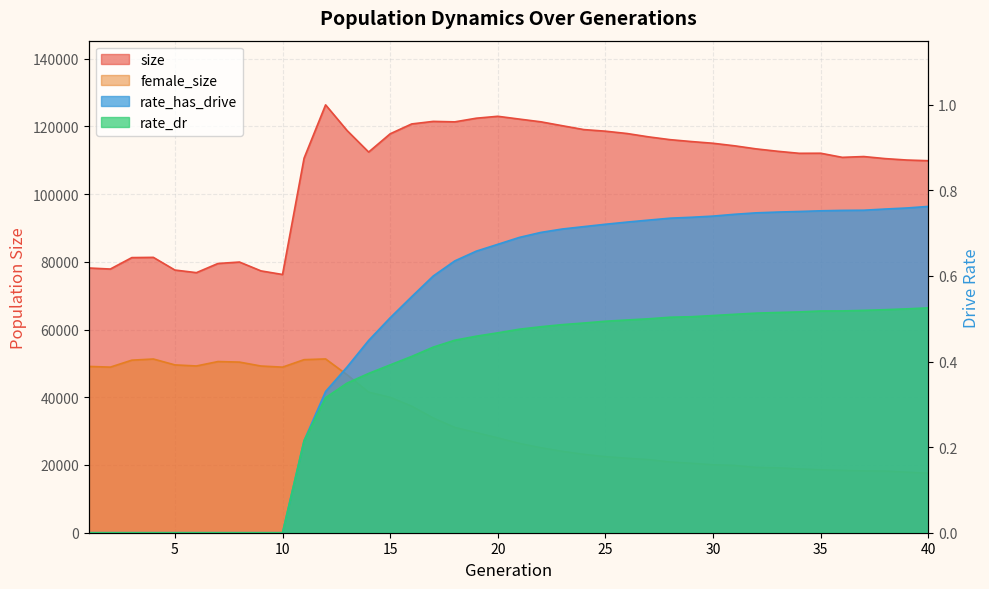

Which series has the largest range (max minus min)?

size